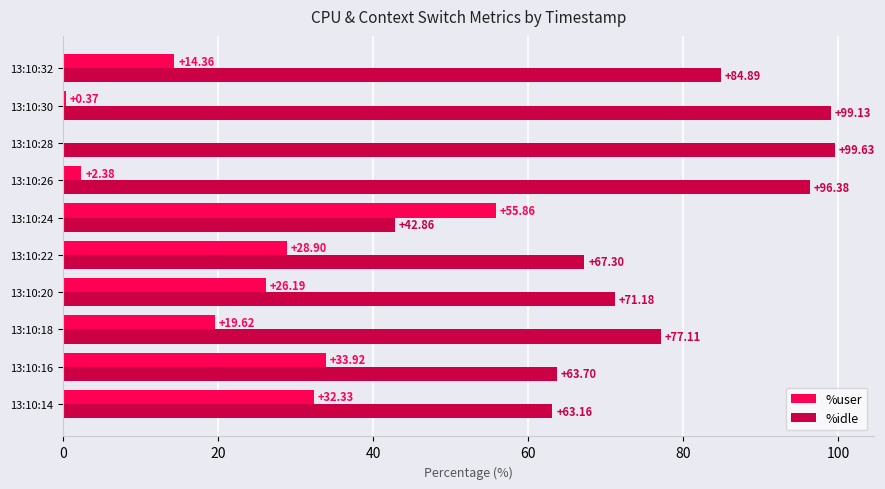

What is the sum of all %user values?

213.9